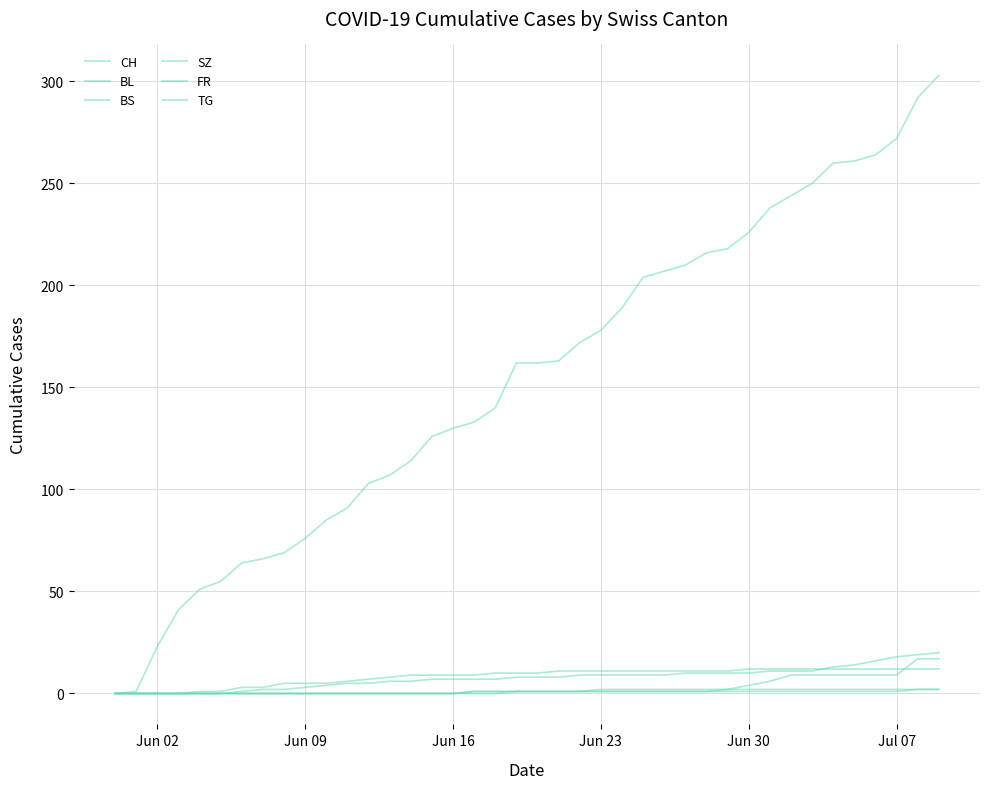

Does the chart display data point markers on the line(s)?

No